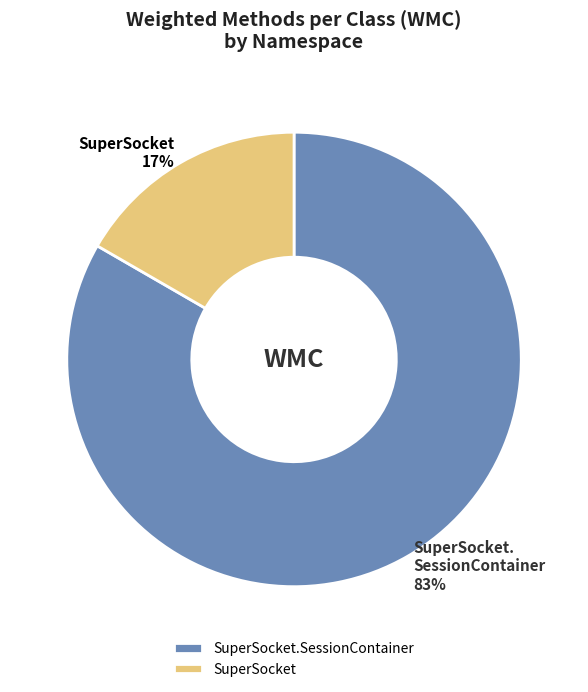

Is it true that SuperSocket is 6% of the pie?

False